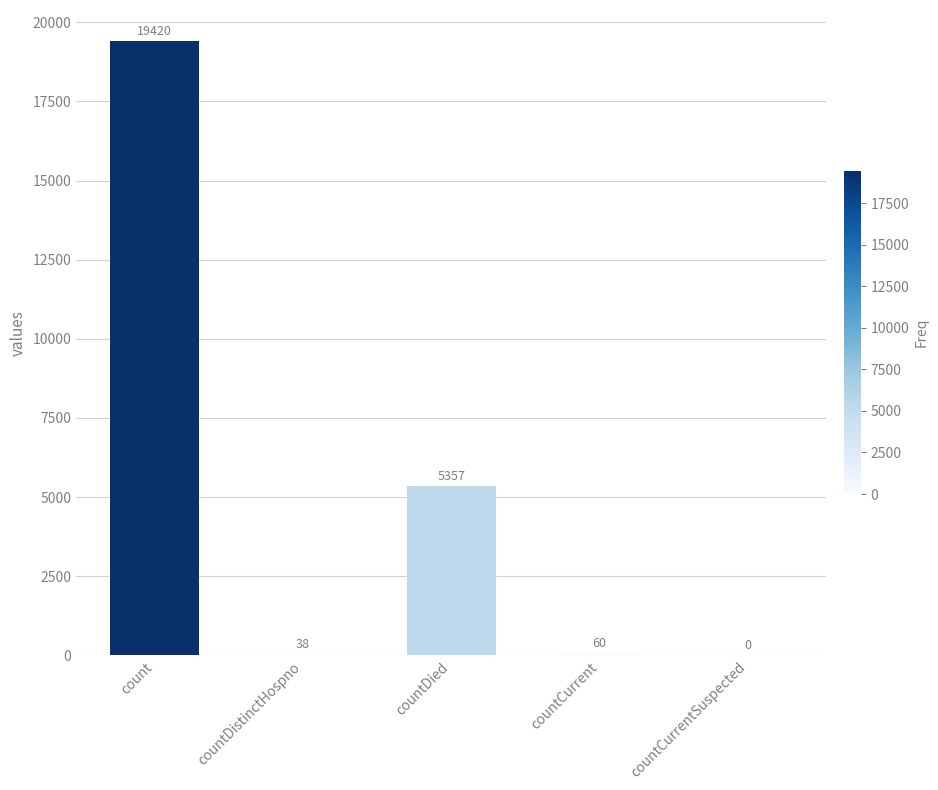

How many categories are shown in the chart?

5